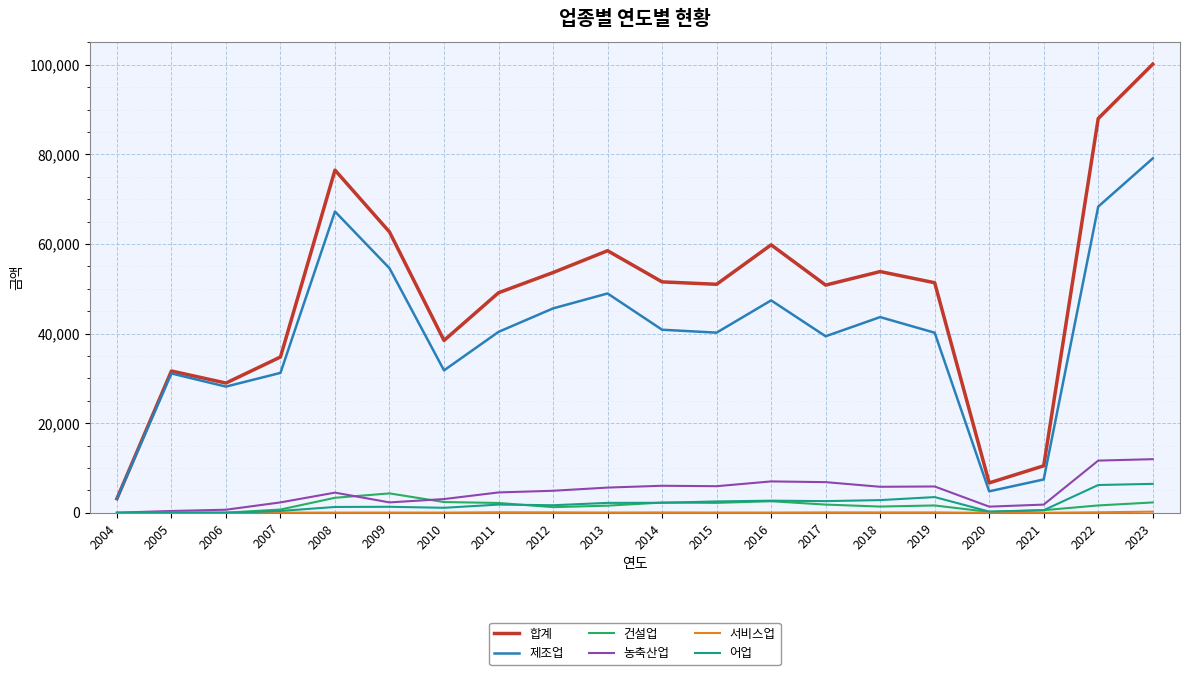

Is the value of 제조업 at 2009 greater than the value of 농축산업 at 2023?

Yes